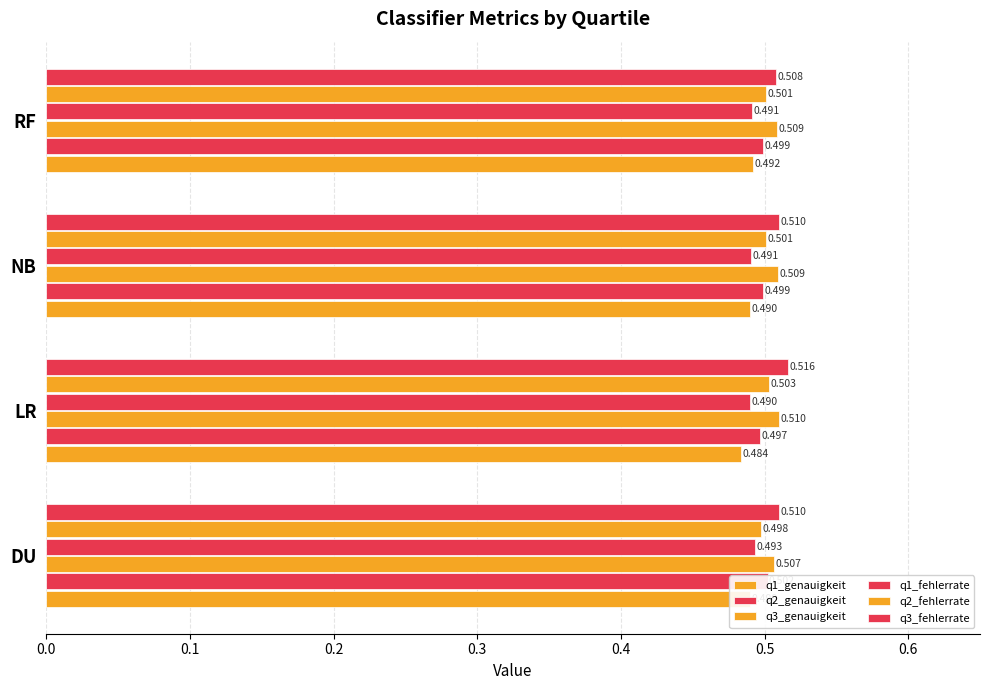

The q2_genauigkeit series shows 0.7 at LR. True or false?

False